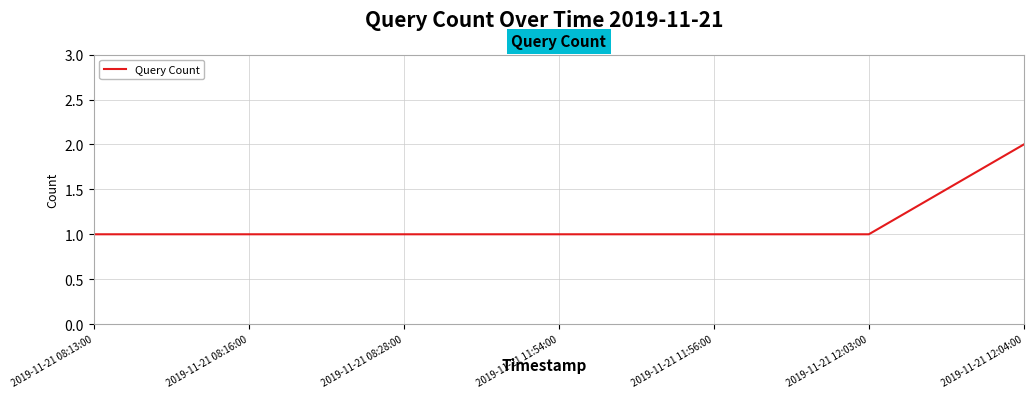

What is the sum of the values at 2019-11-21 08:28:00 and 2019-11-21 11:56:00?

2